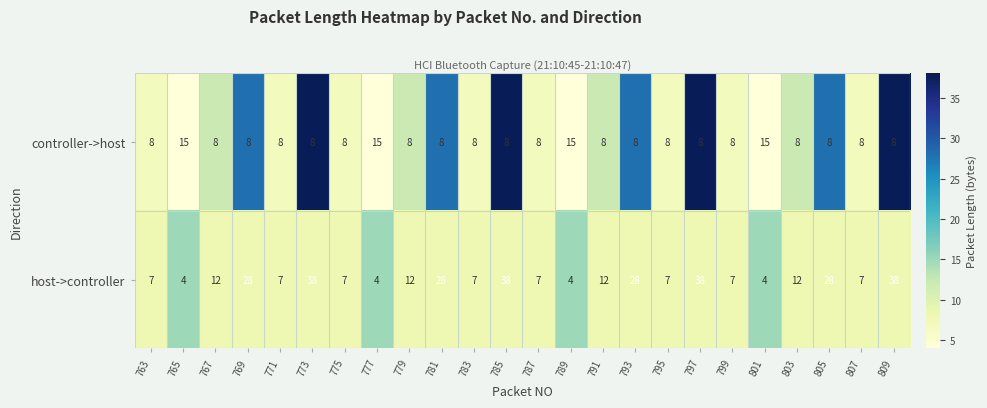

Is it true that host->controller equals 12 at 779?

True